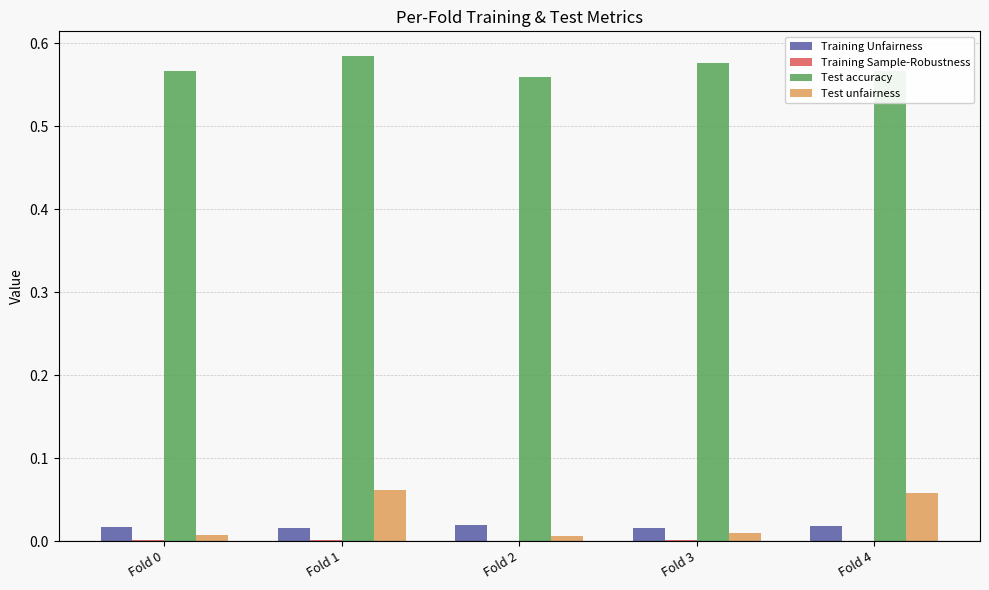

Are the bars horizontal?

No